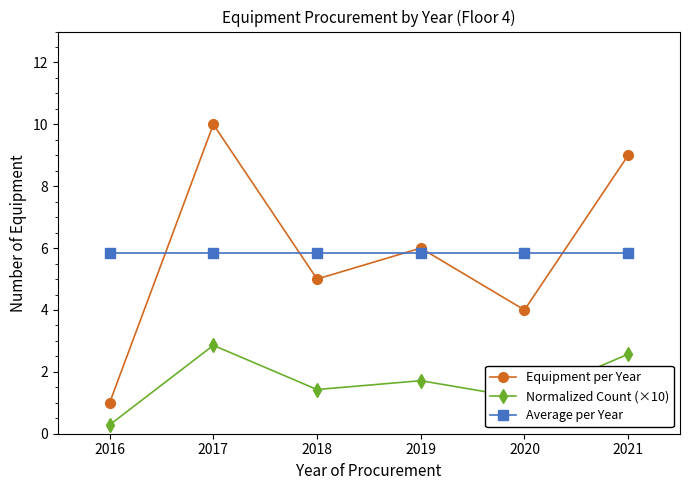

Reading left to right, what are all the values shown in this chart?

Equipment per Year: 1.0	10.0	5.0	6.0	4.0	9.0
Normalized Count (×10): 0.3	2.9	1.4	1.7	1.1	2.6
Average per Year: 5.8	5.8	5.8	5.8	5.8	5.8